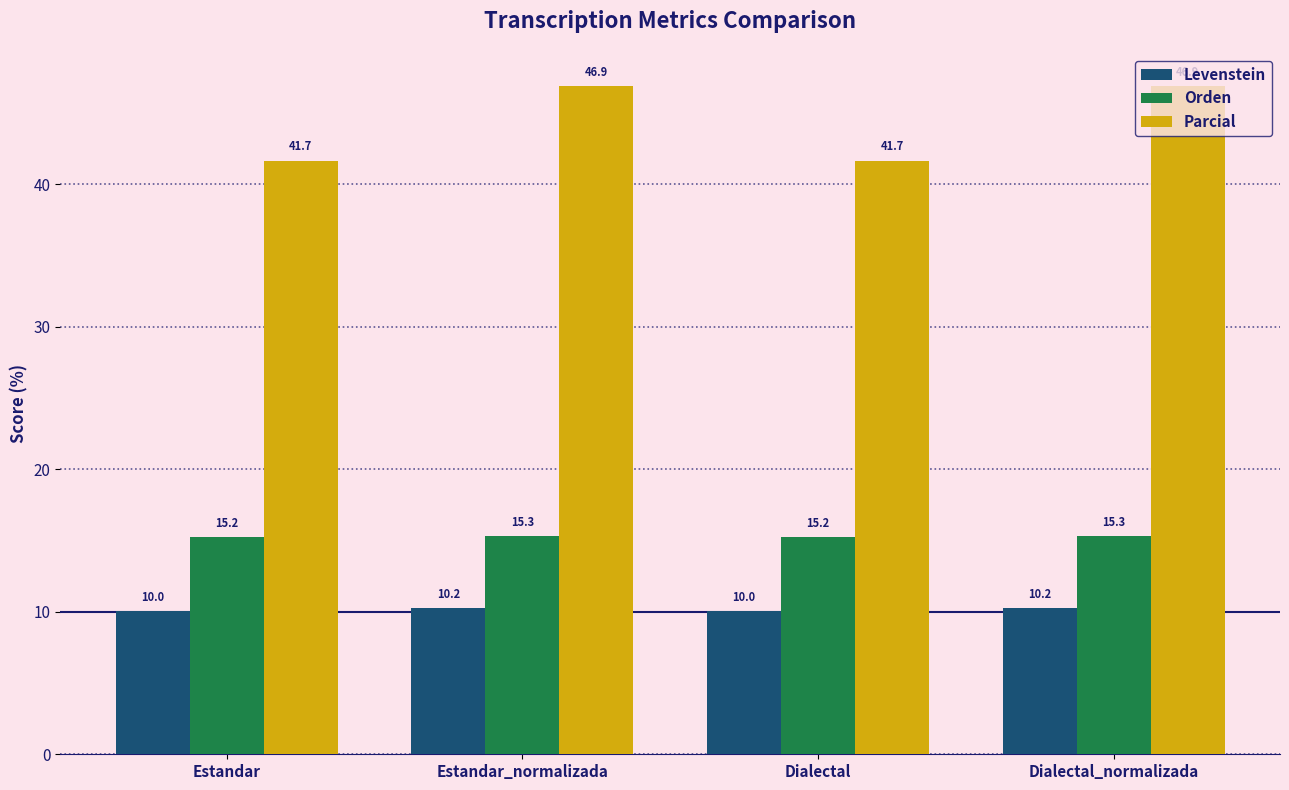

True or false: Orden has a value of 15.3 at Estandar_normalizada.

True